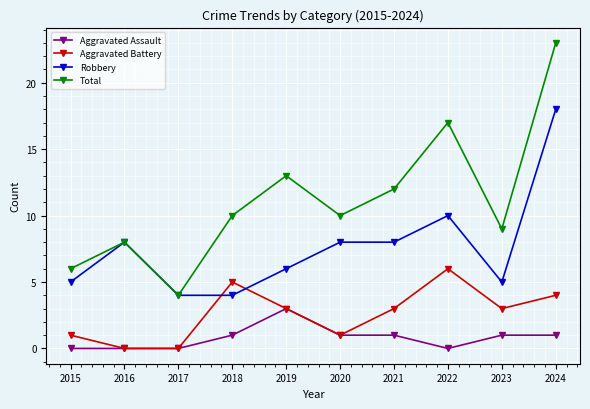

True or false: Total and Aggravated Battery intersect in this chart.

False